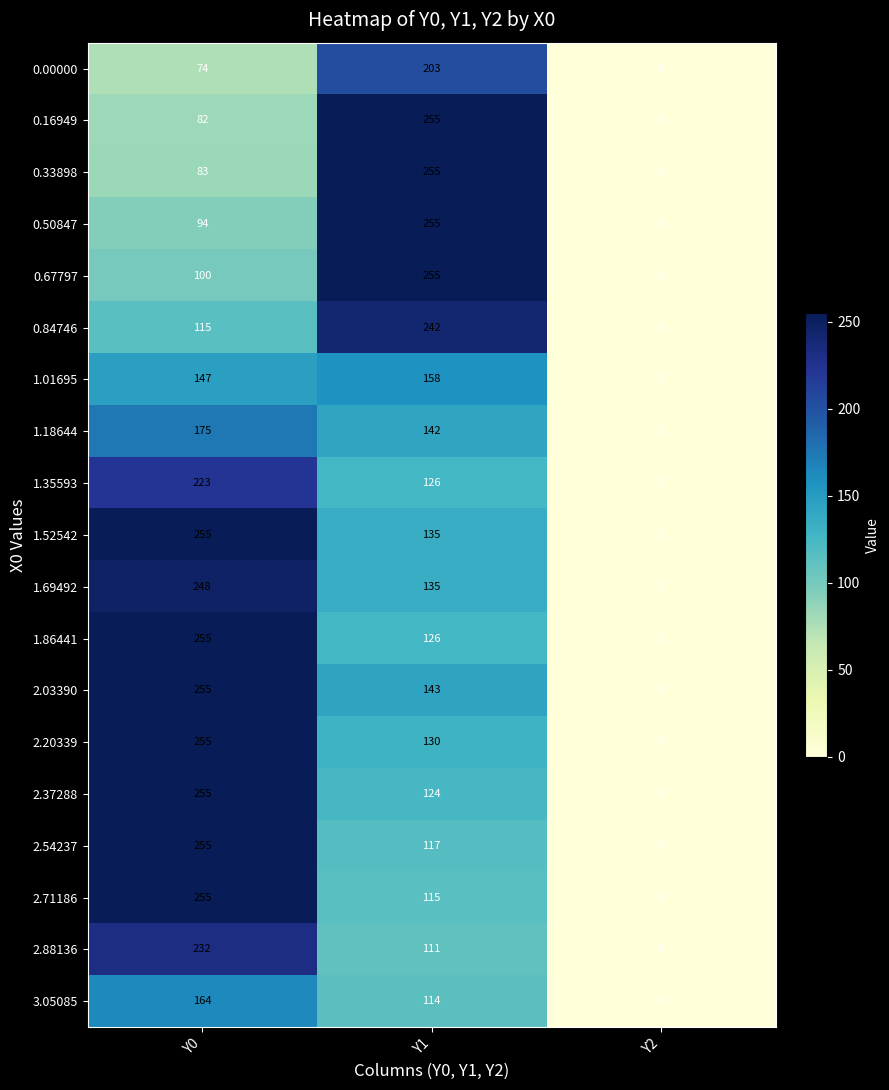

True or false: 1.69492 has a value of 168 at Y2.

False